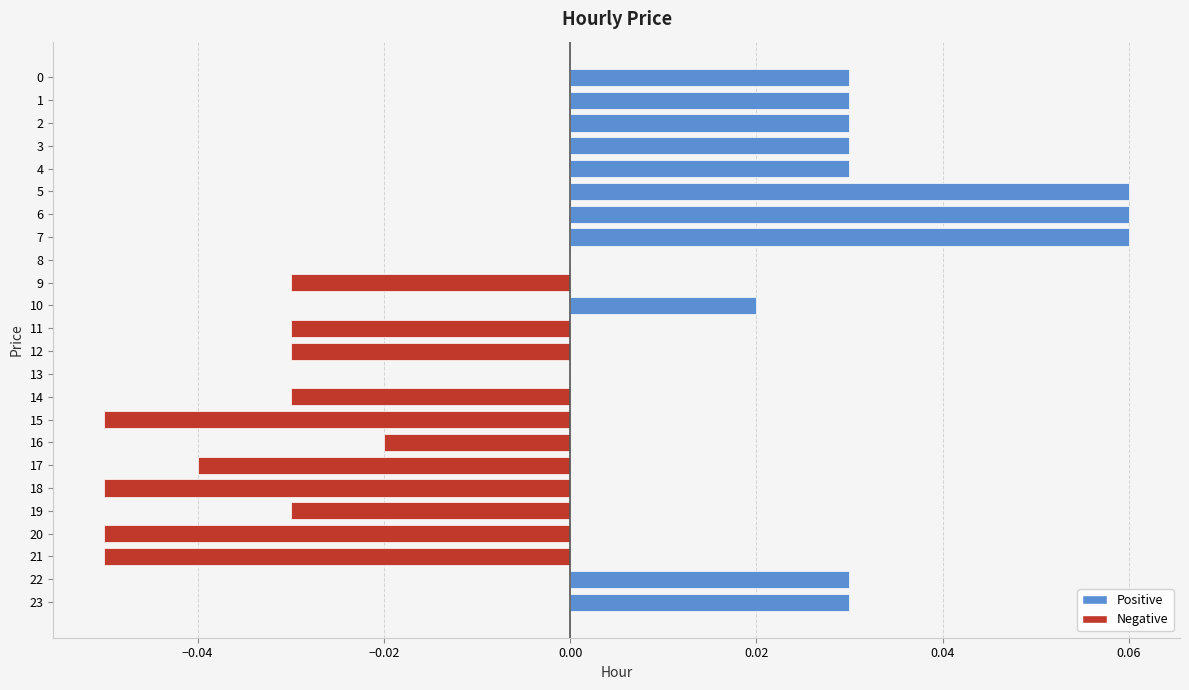

Count the number of categories in the chart.

24